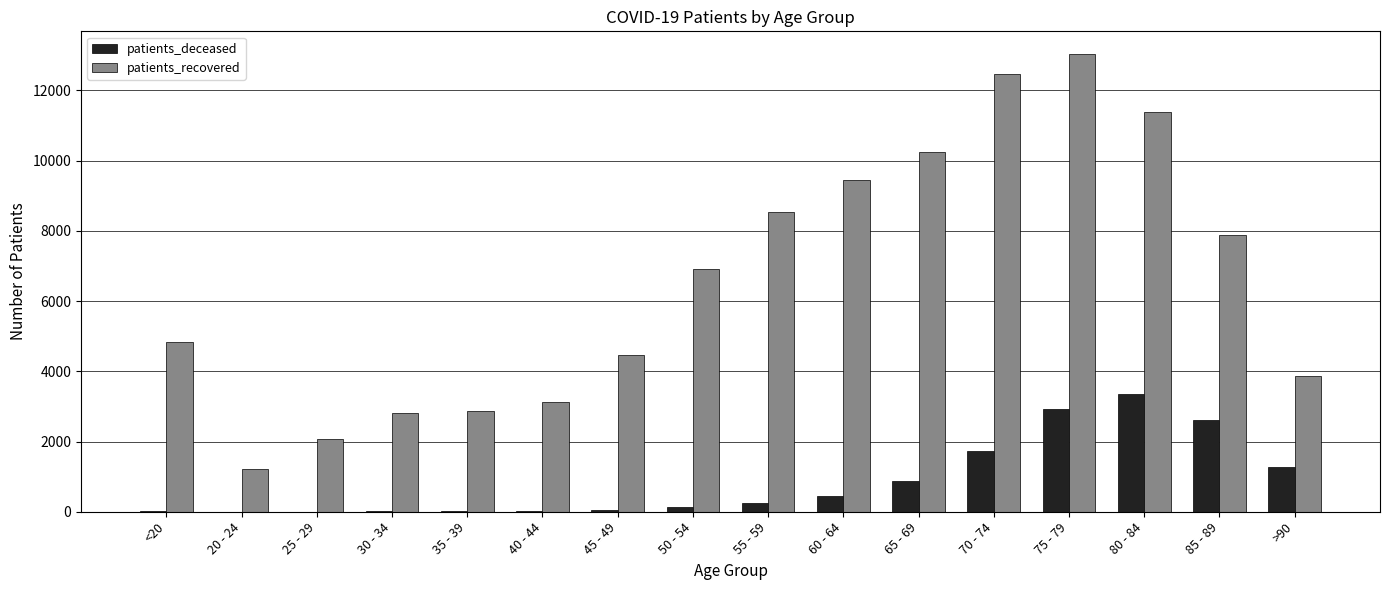

What is the average value of the patients_recovered series?

6572